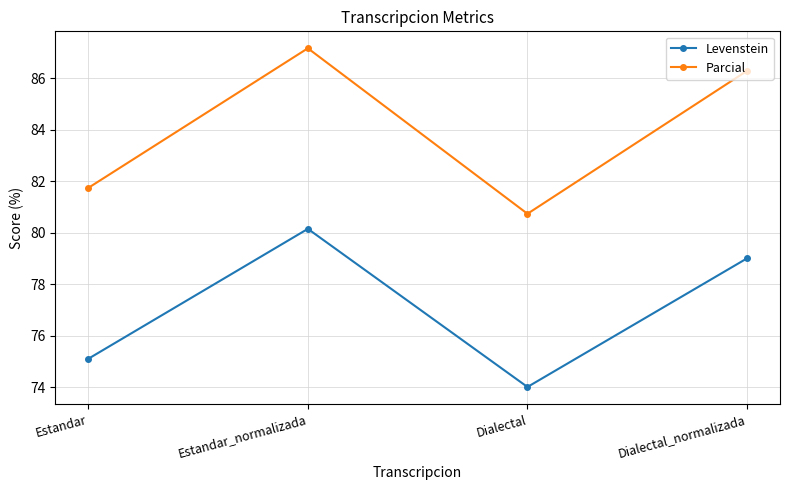

What position from the left is Dialectal?

3